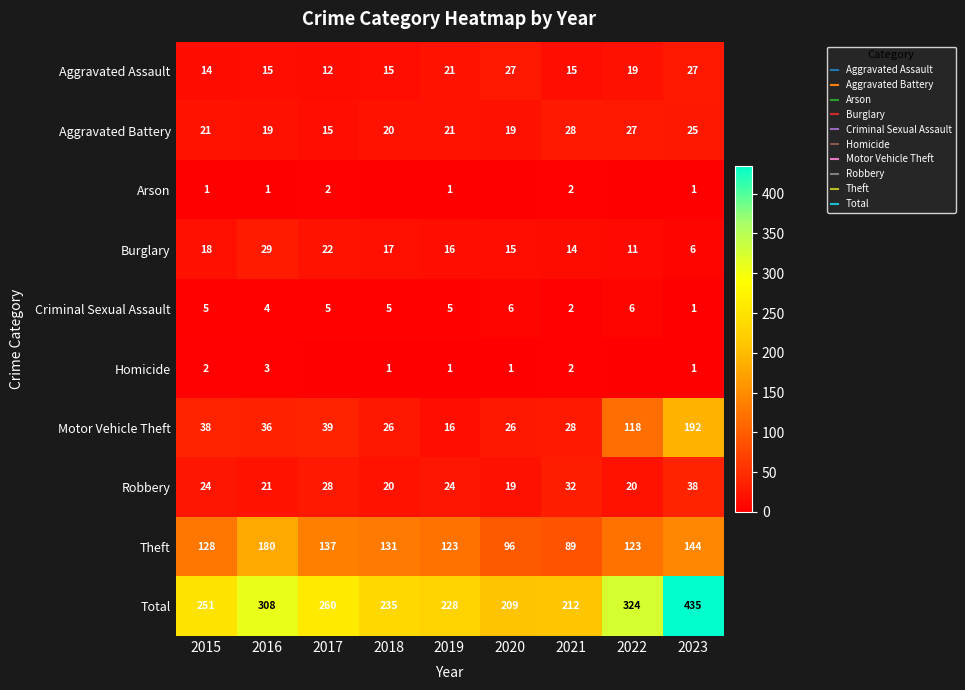

Rank the categories by Robbery value from highest to lowest.

2023, 2021, 2017, 2015, 2019, 2016, 2018, 2022, 2020